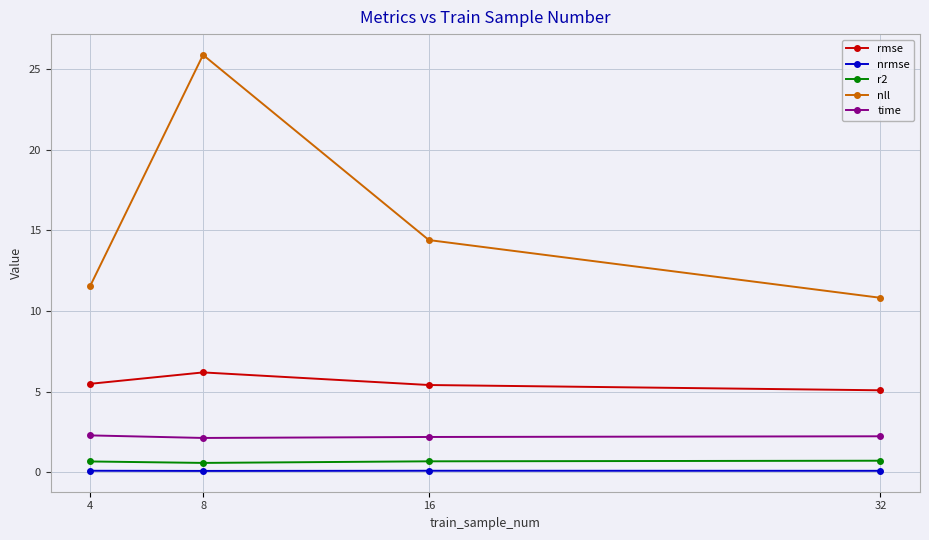

What is the average value of the rmse series?

5.5